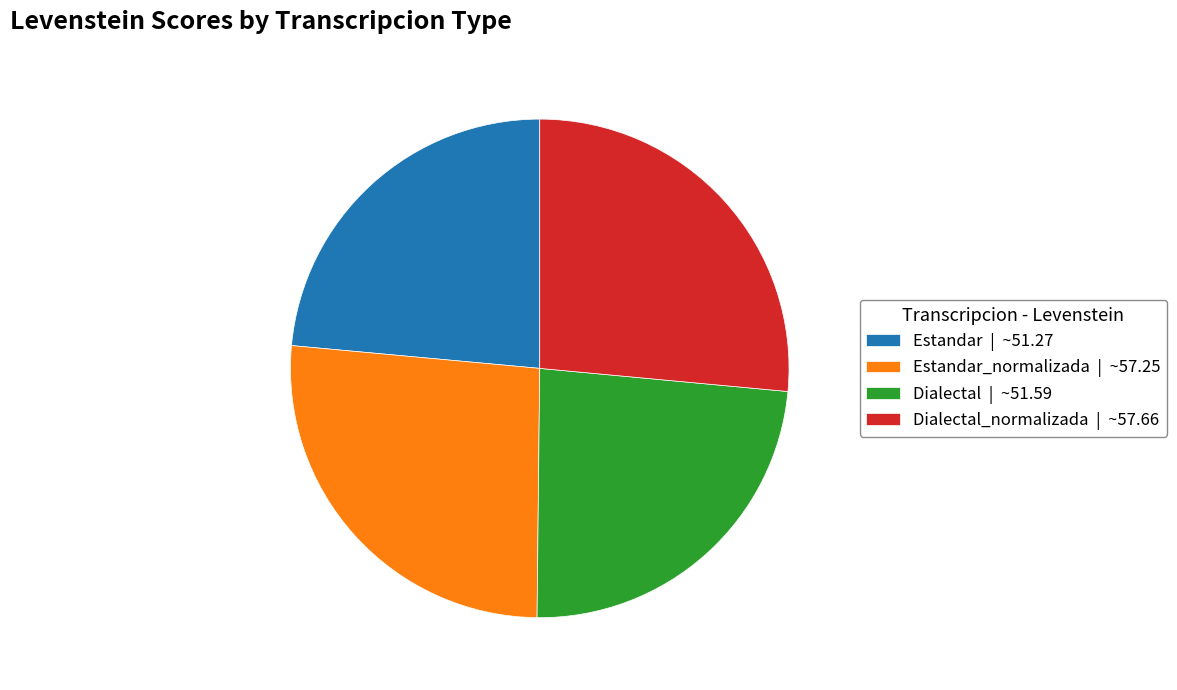

Is it true that Dialectal | ~51.59 is 24% of the pie?

True